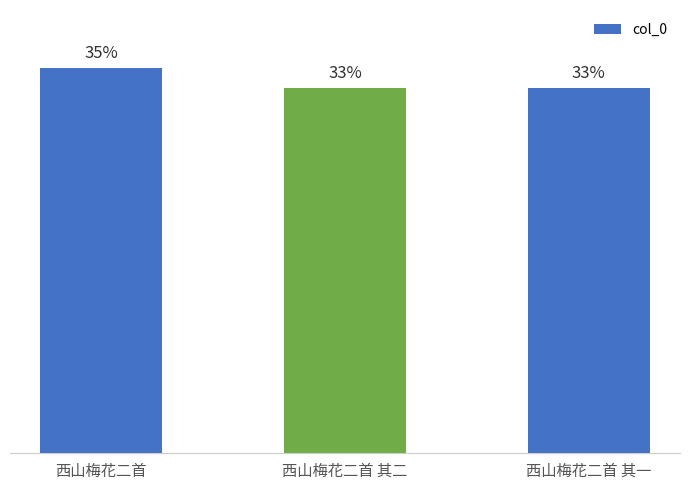

The chart shows a value of 1071720 at 西山梅花二首 其二. True or false?

True